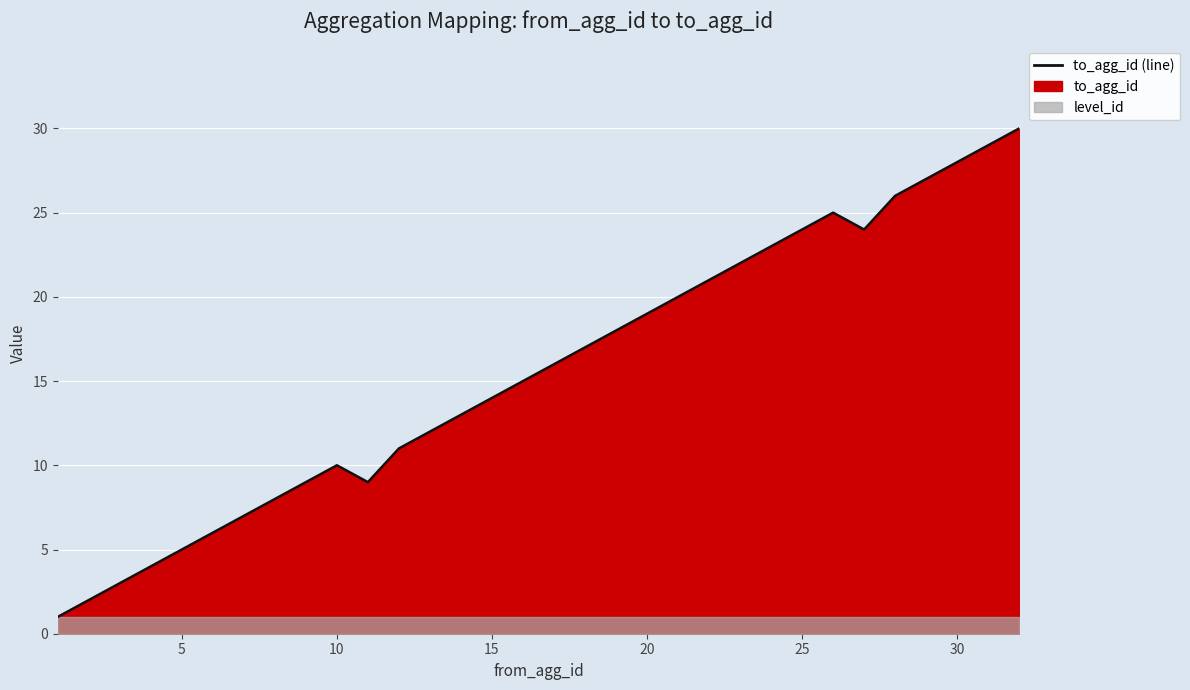

Reading left to right, extract all data points from this chart.

1	2	3	4	5	6	7	8	9	10	9	11	12	13	14	15	16	17	18	19	20	21	22	23	24	25	24	26	27	28	29	30